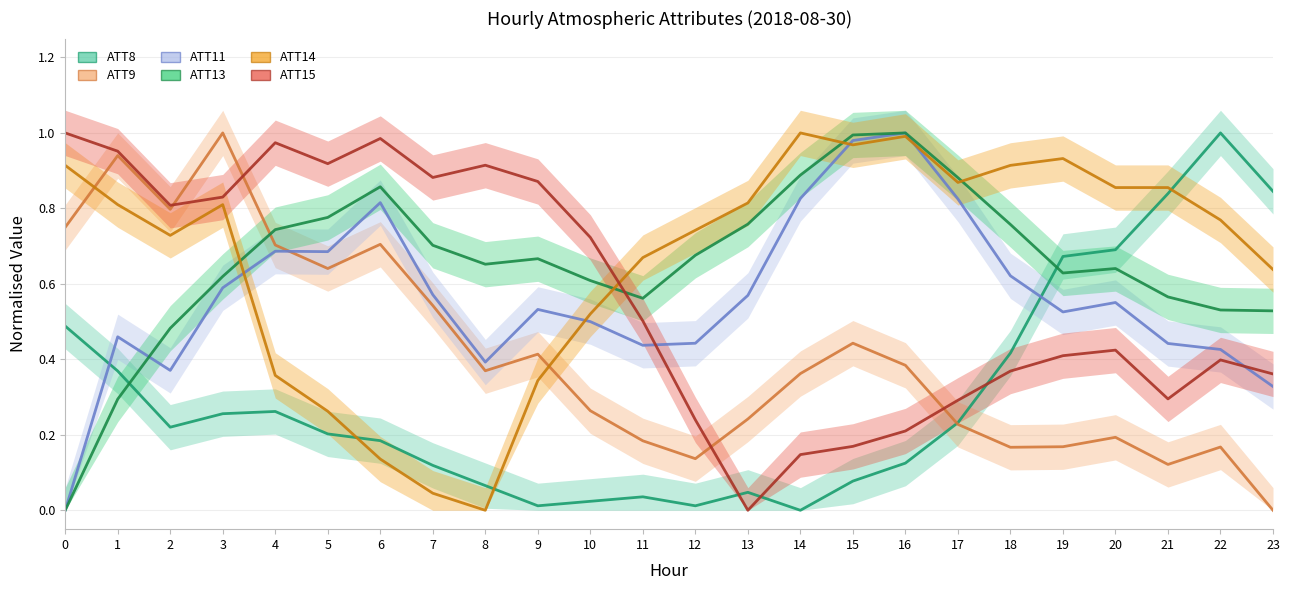

Is it true that ATT13 equals 1.2 at 14?

False